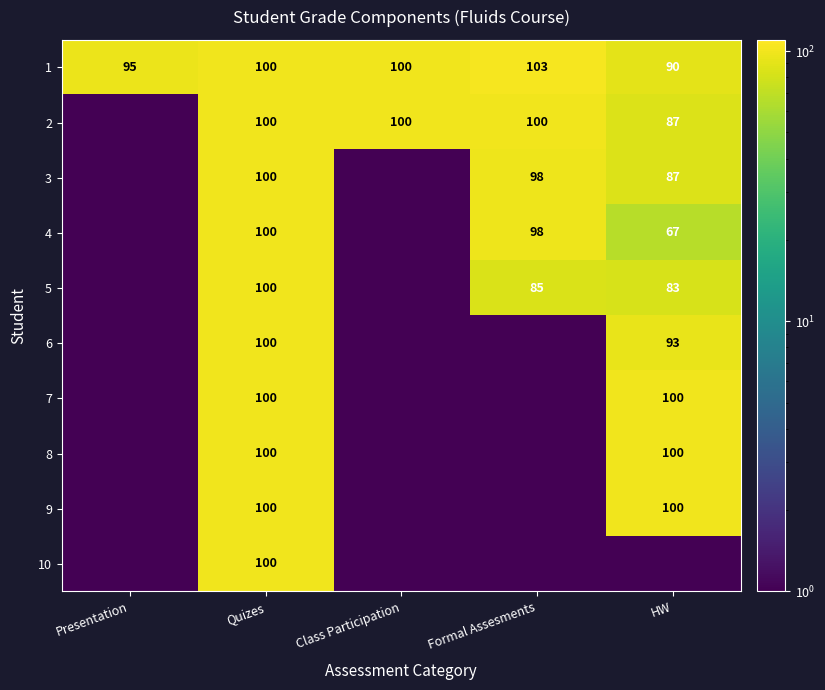

What is the spread (max minus min) of values at Formal Assesments?

103.2